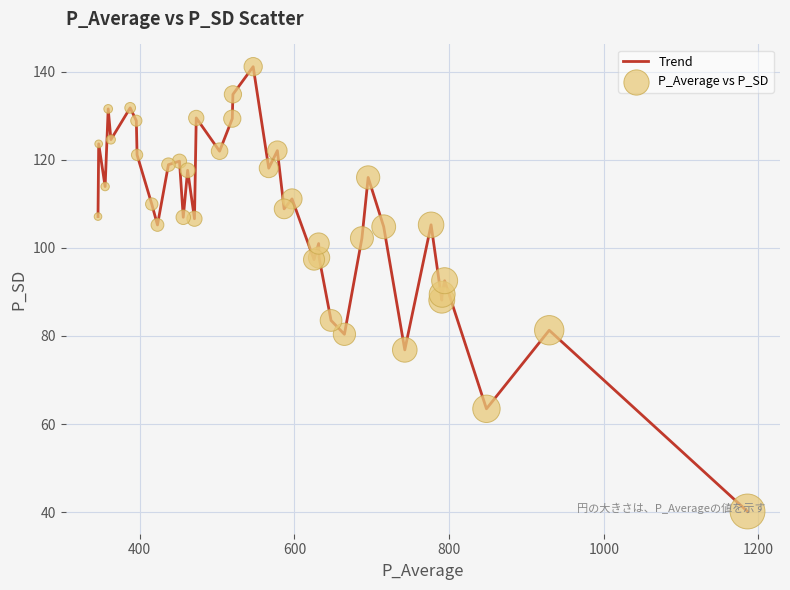

What is the difference between the maximum and minimum values?

100.9